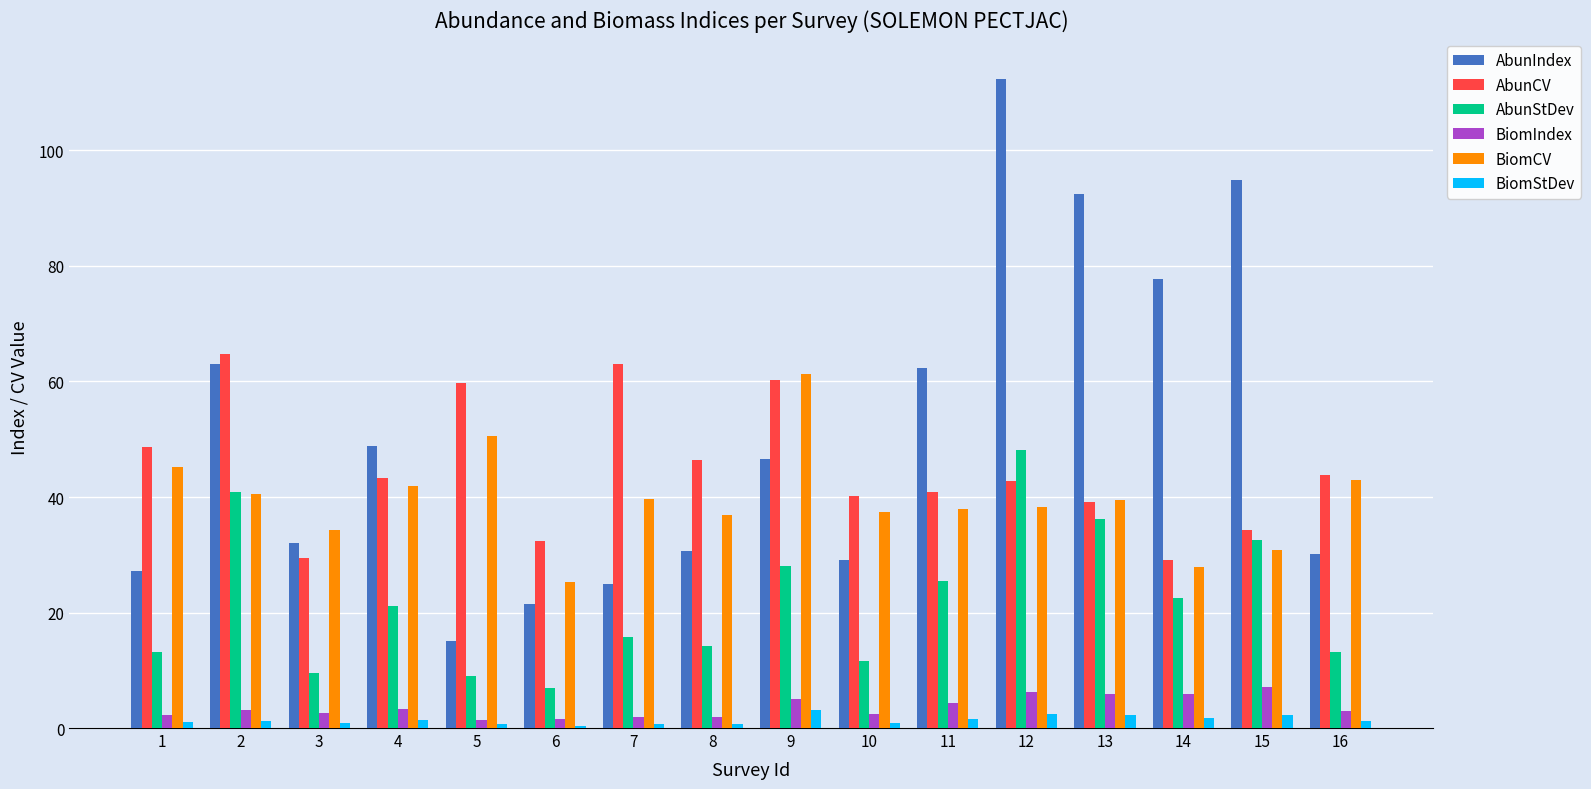

What are all the series names shown in the legend?

AbunIndex, AbunCV, AbunStDev, BiomIndex, BiomCV, BiomStDev